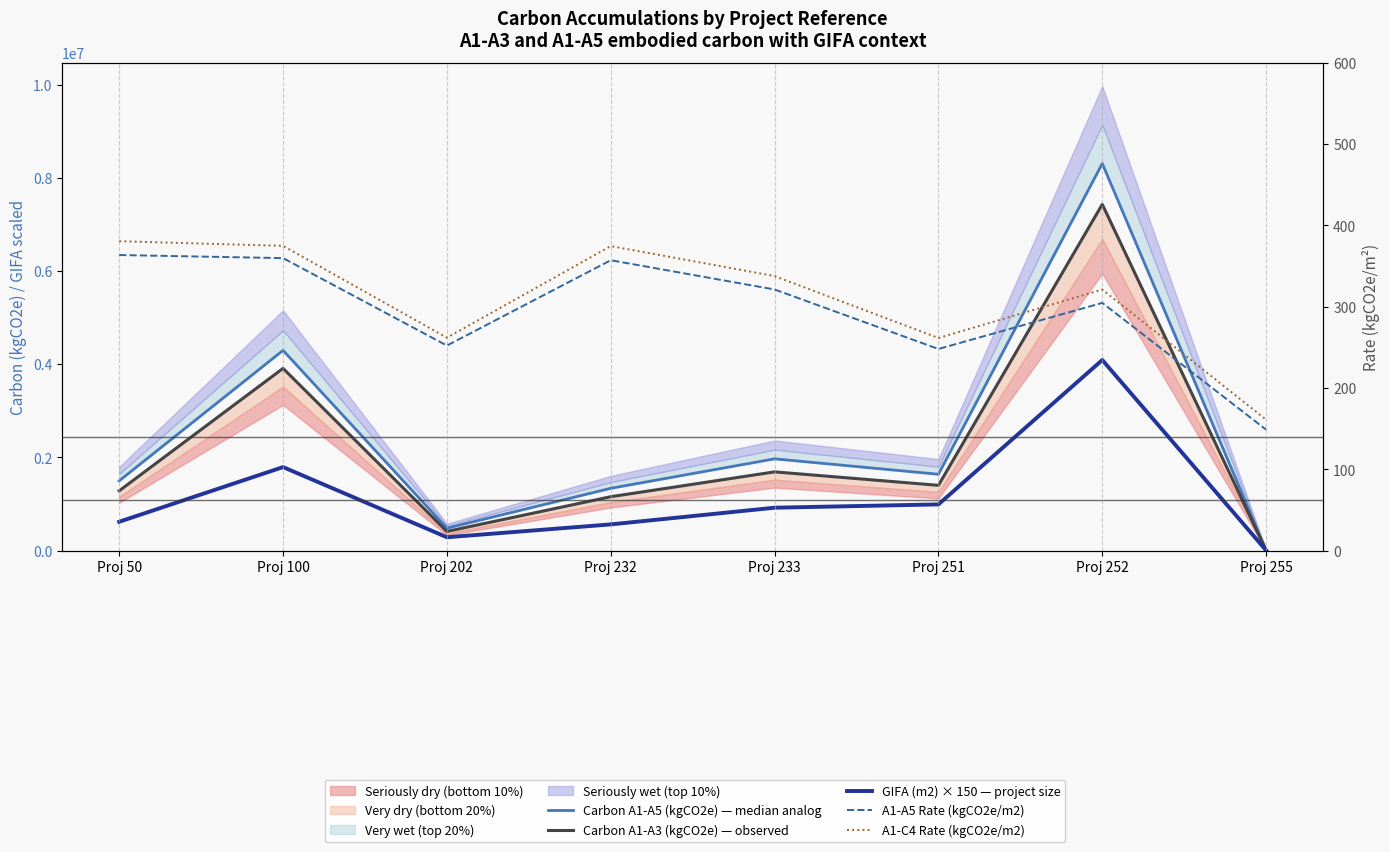

True or false: Carbon A1-A5 (kgCO2e) — median analog and Carbon A1-A3 (kgCO2e) — observed intersect in this chart.

False